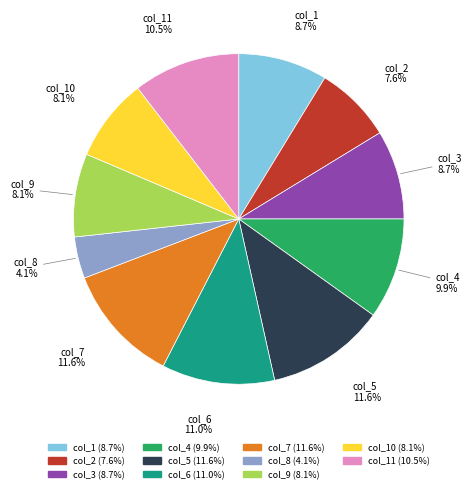

Is there any slice that represents more than half of the pie?

No